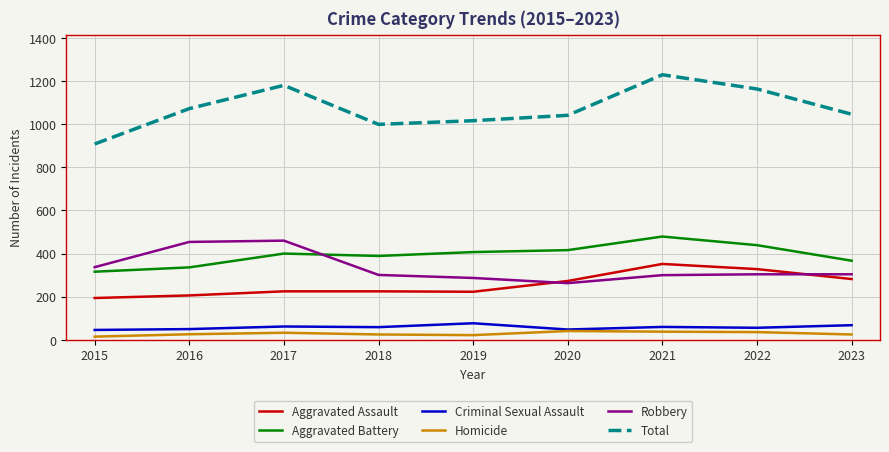

True or false: Aggravated Battery and Criminal Sexual Assault cross at least once.

False